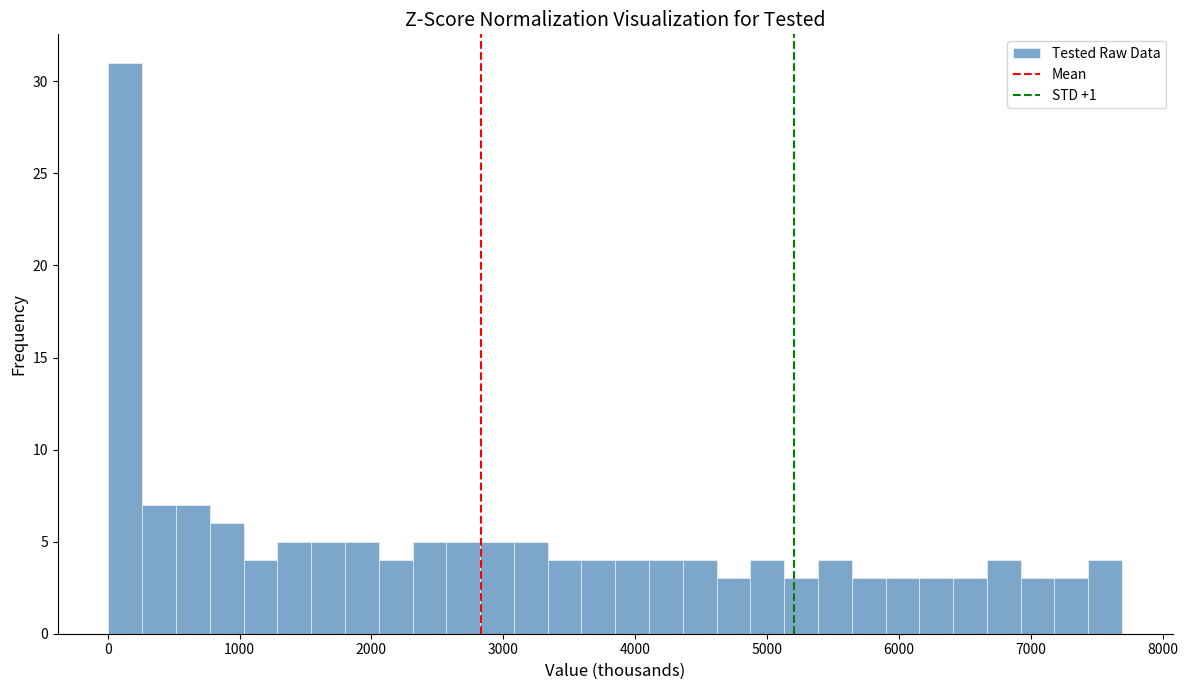

Read against the x-axis, roughly where is the centre of the tallest bar?

100